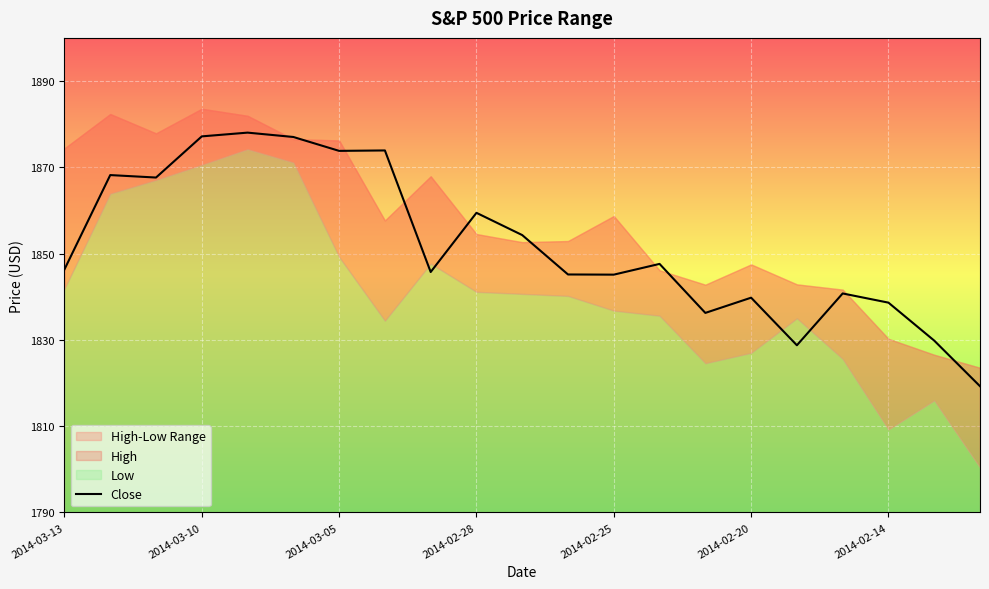

At which label does the data first exceed 1846?

2014-03-13